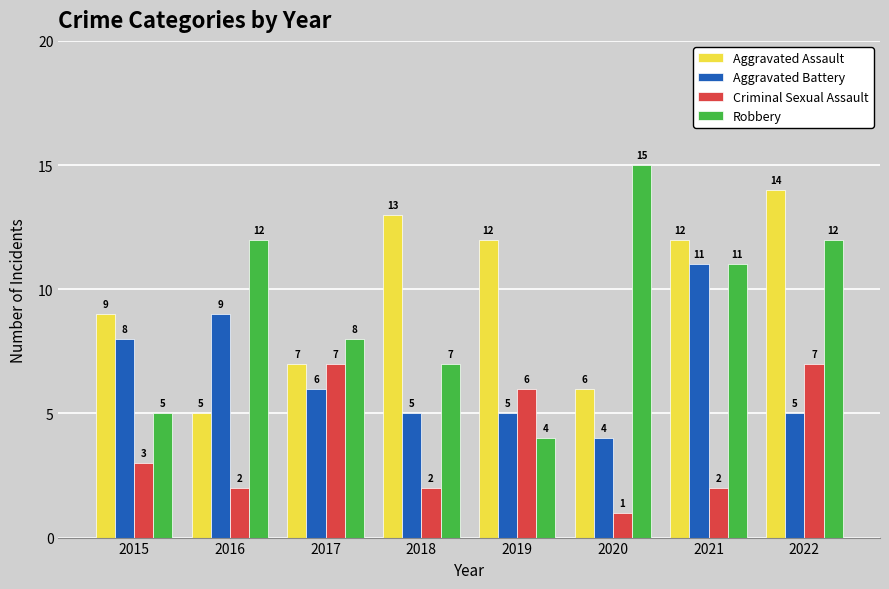

What is the spread (max minus min) of values at 2016?

10